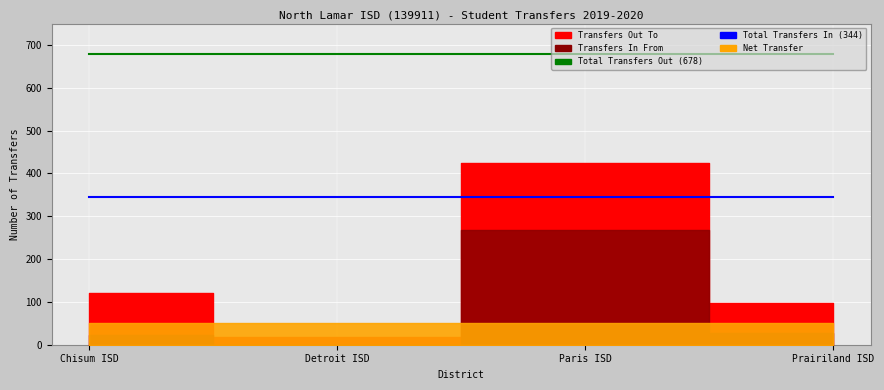

What is the maximum value shown in the chart?

678